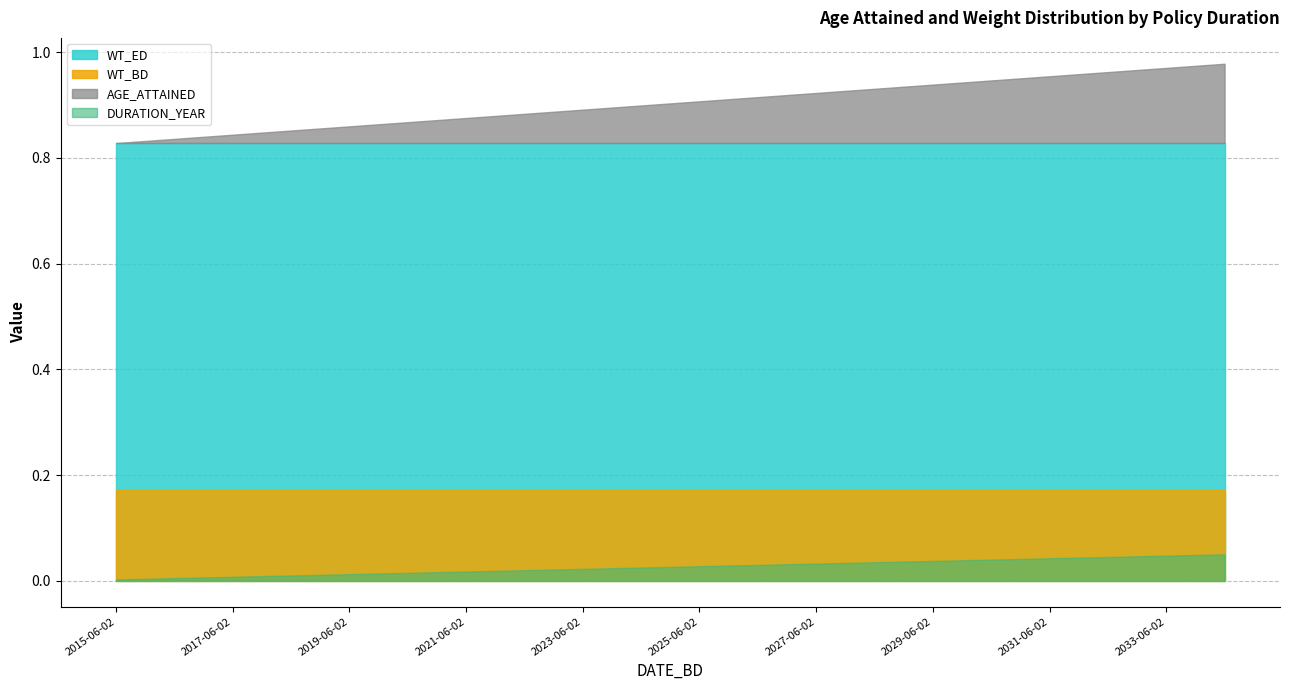

True or false: AGE_ATTAINED and DURATION_YEAR intersect in this chart.

False